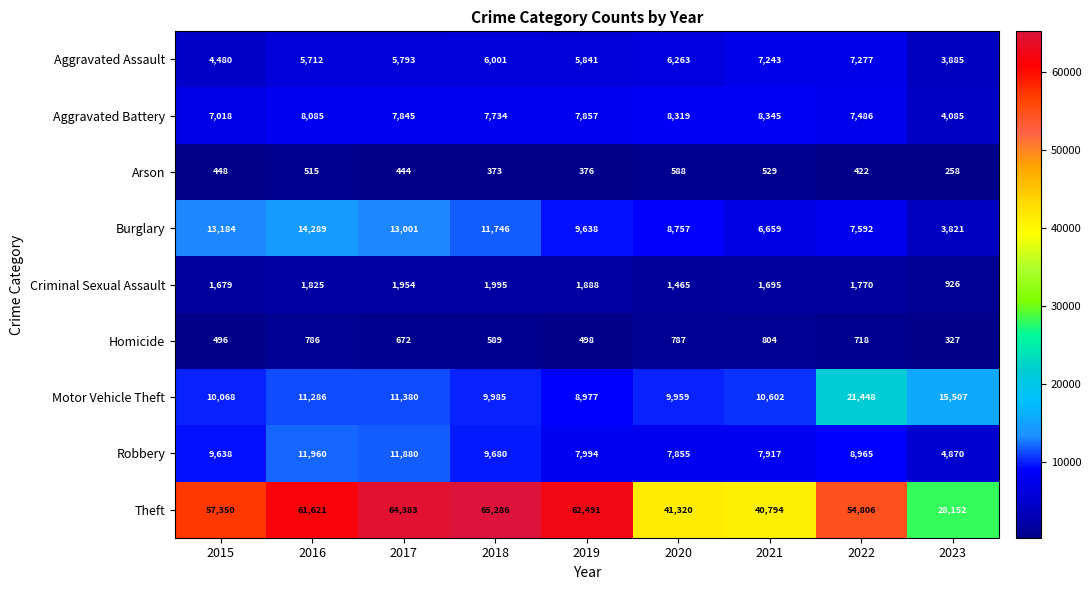

At how many categories does at least one series exceed 27441?

9